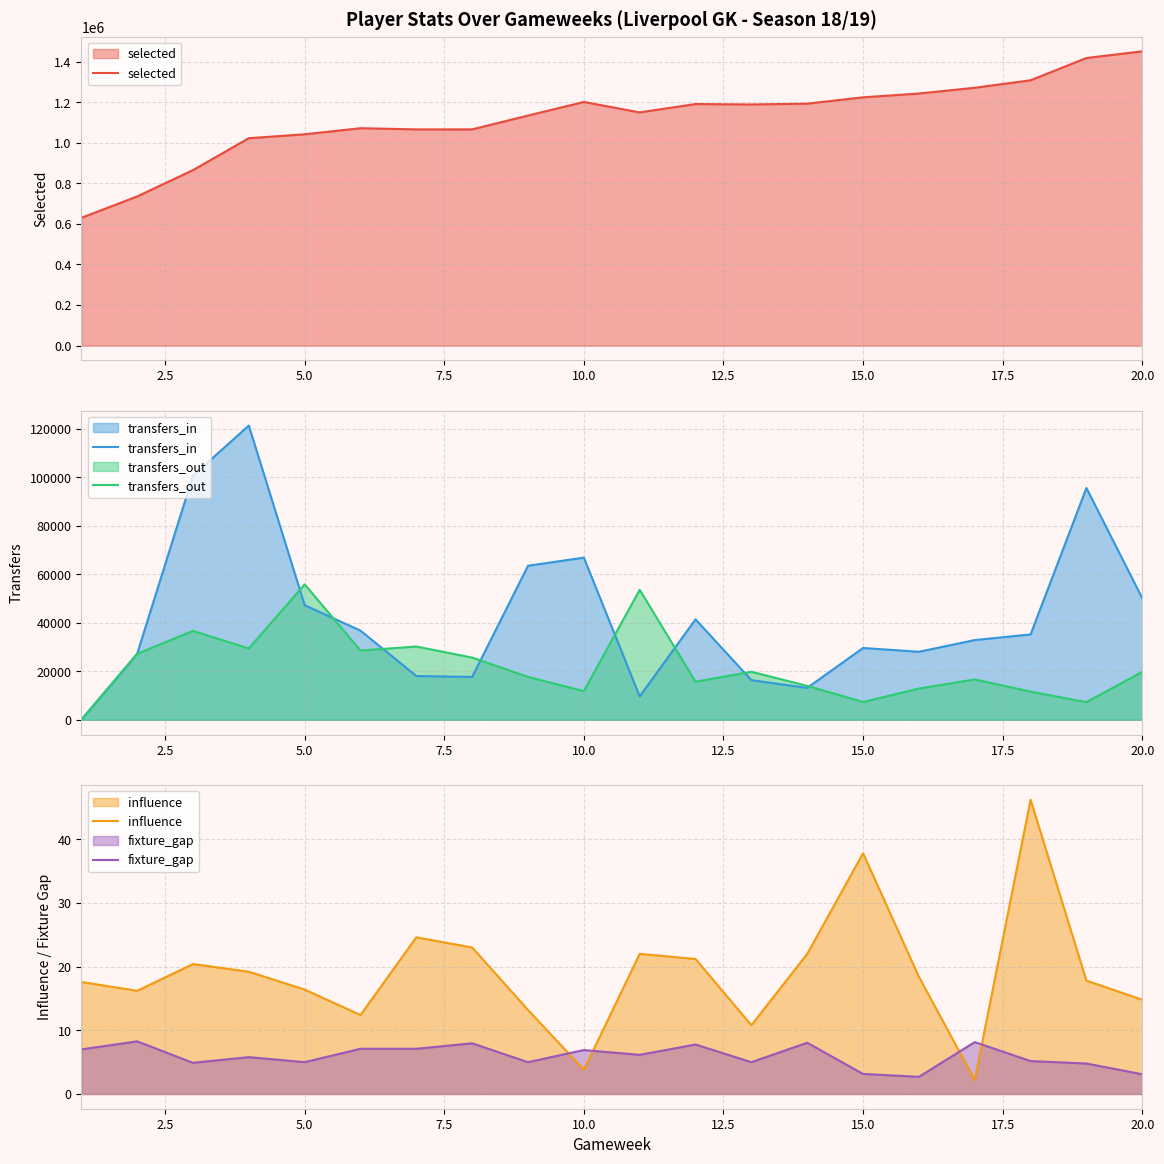

The value of transfers_in at 15.0 is 29617. True or false?

True